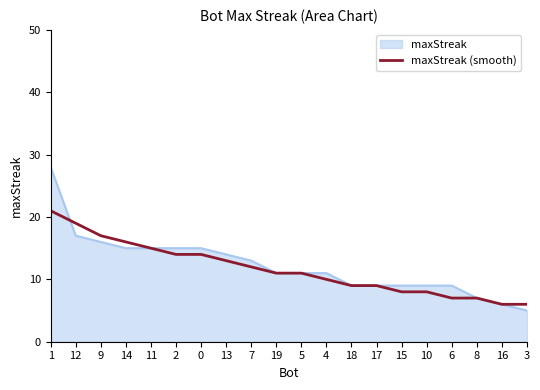

The maxStreak (smooth) series shows 27 at 11. True or false?

False